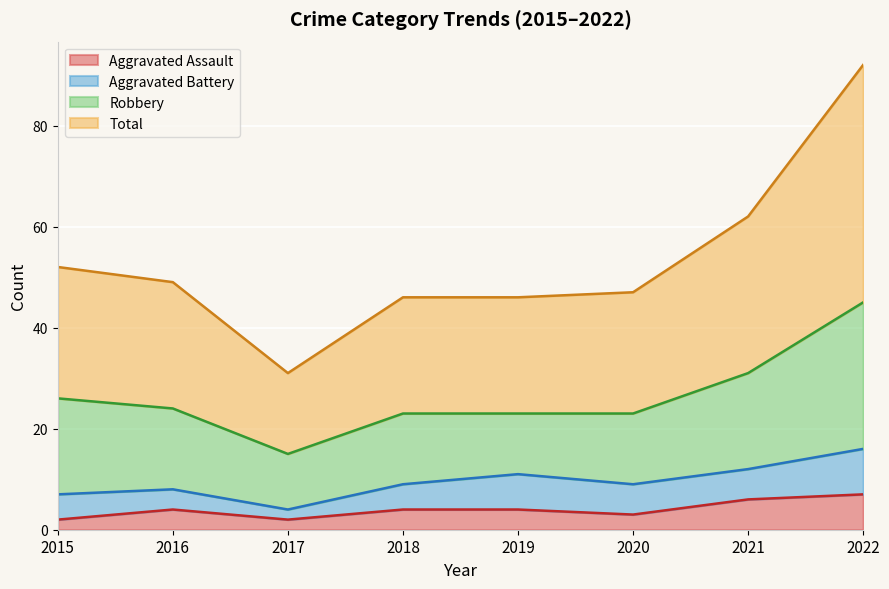

True or false: Aggravated Assault and Total intersect in this chart.

False